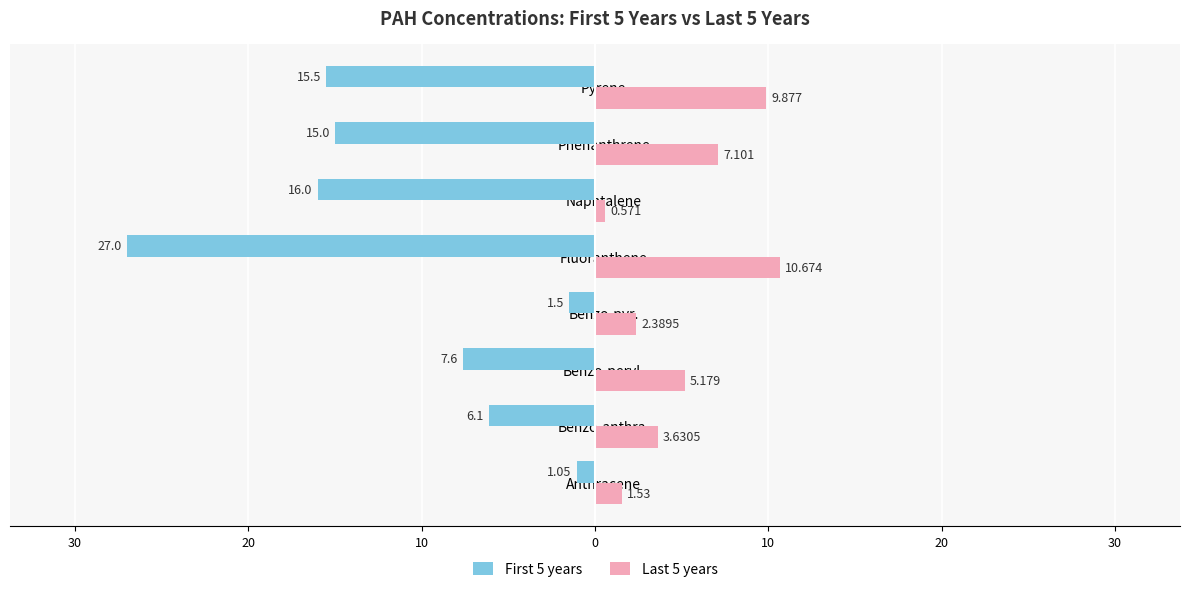

What are all the series names shown in the legend?

First 5 years, Last 5 years